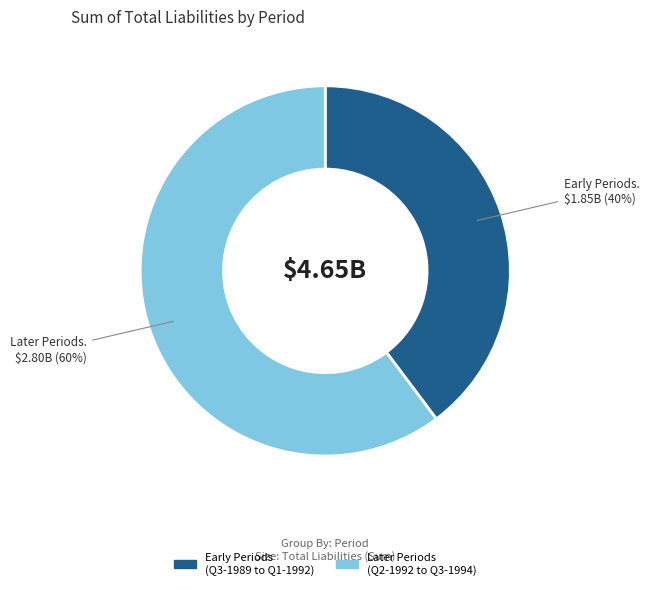

To the nearest percent, what is the average slice percentage?

50%